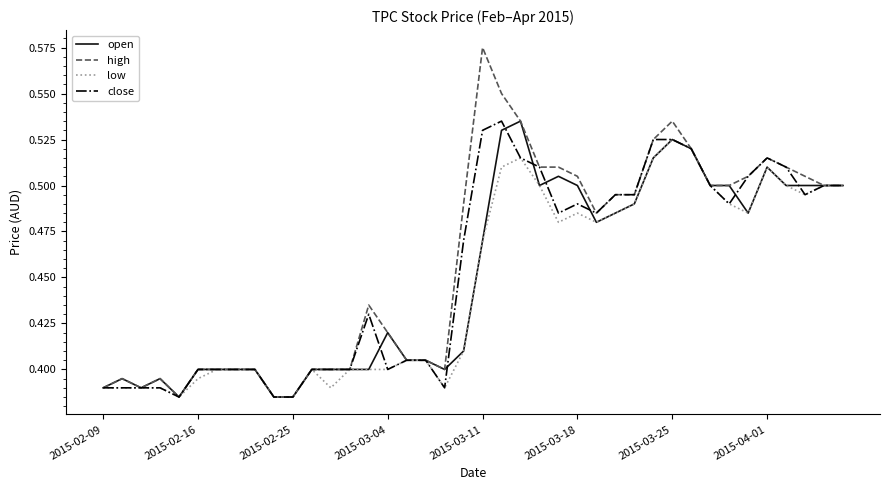

Which series has the widest spread of values?

high